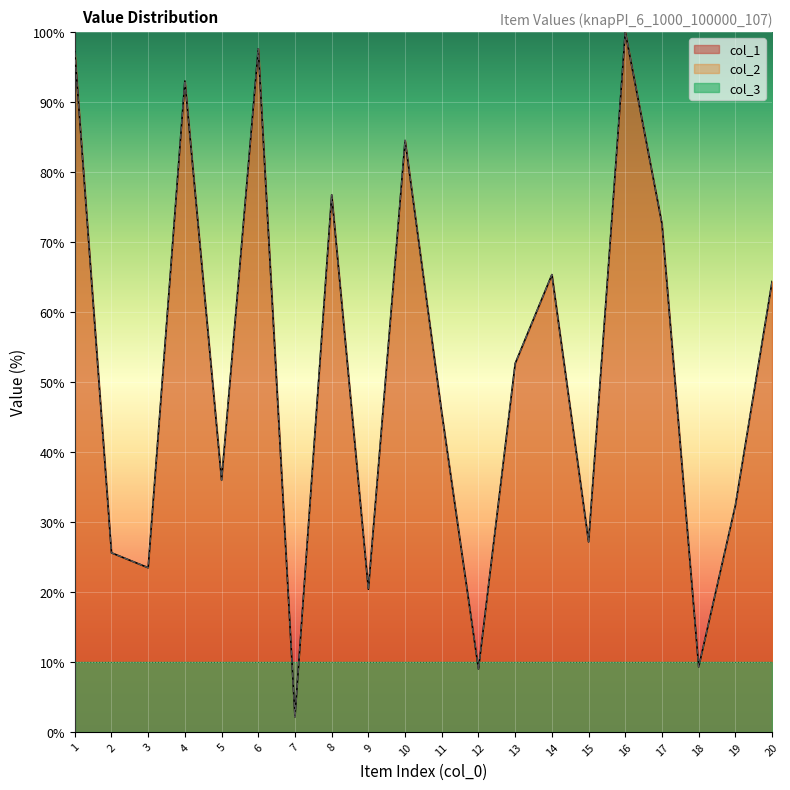

True or false: col_1 has more than 1 points higher than both neighbors.

True